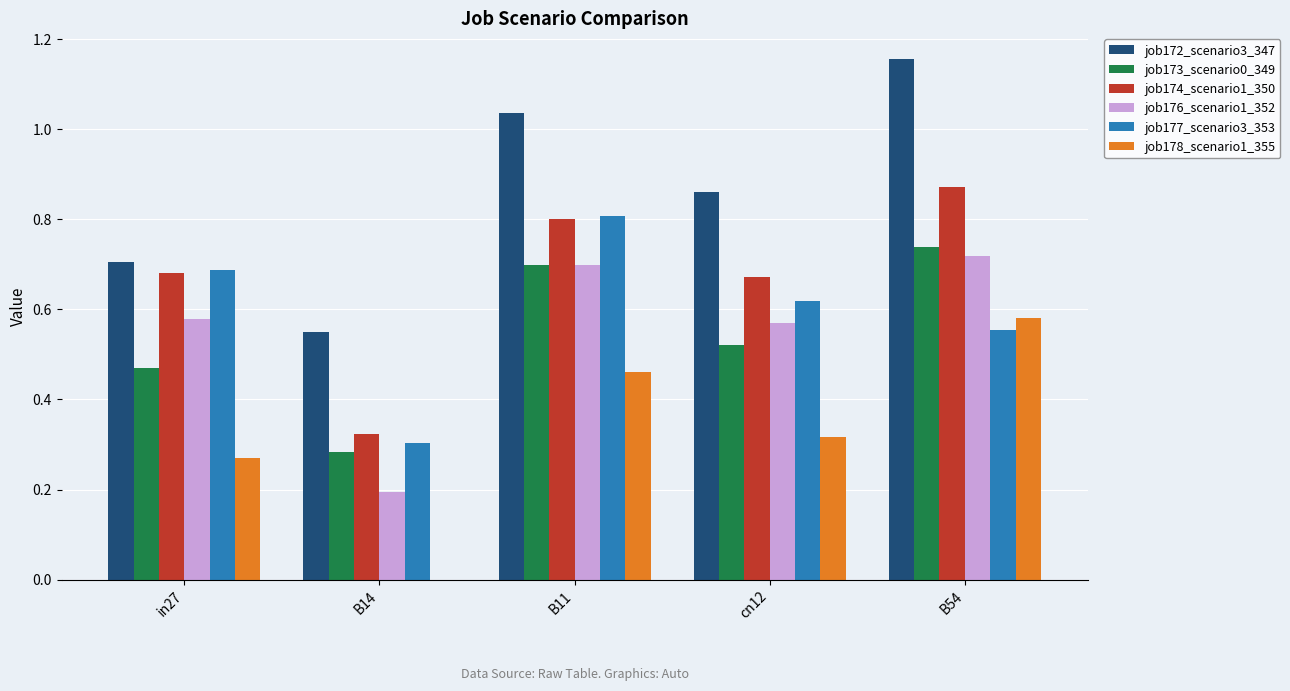

Is the value of job174_scenario1_350 at in27 greater than the value of job177_scenario3_353 at B11?

No